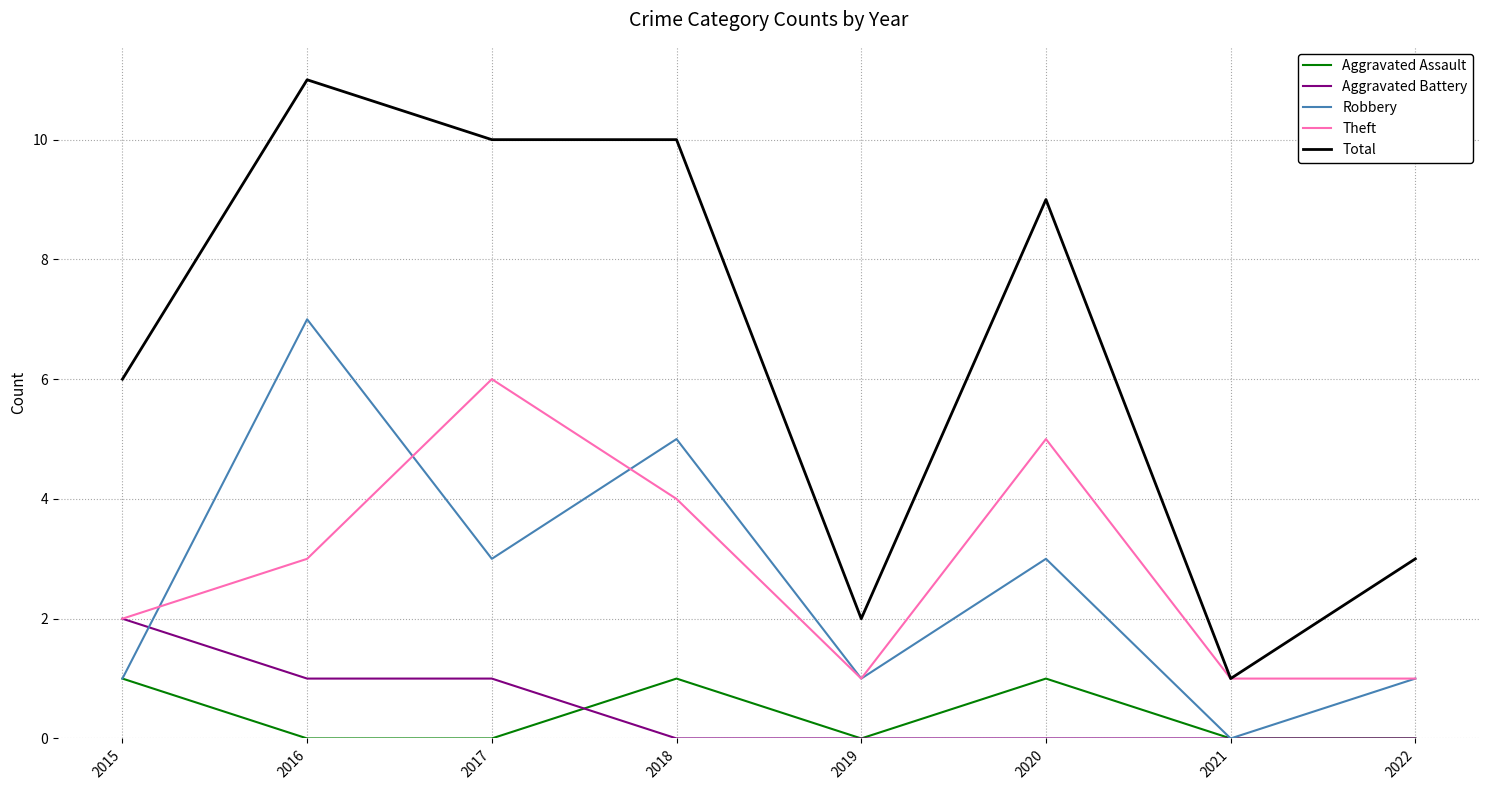

What is the difference between the second highest and minimum values in the Aggravated Assault series?

1